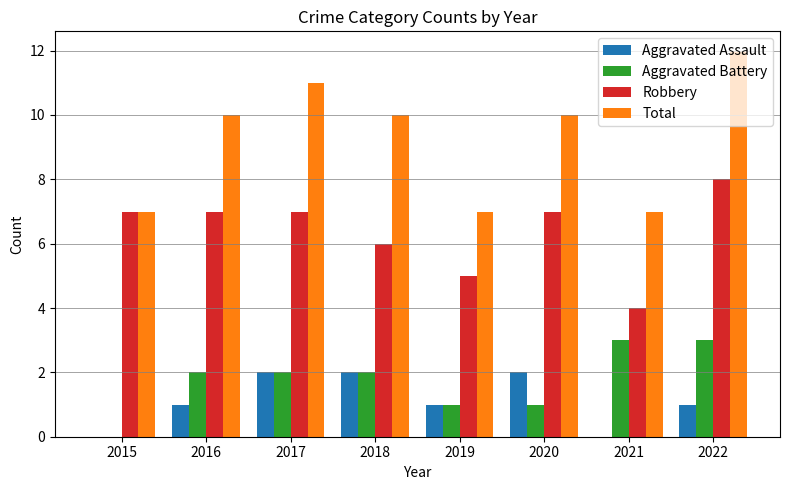

The value of Aggravated Battery at 2022 is 3. True or false?

True